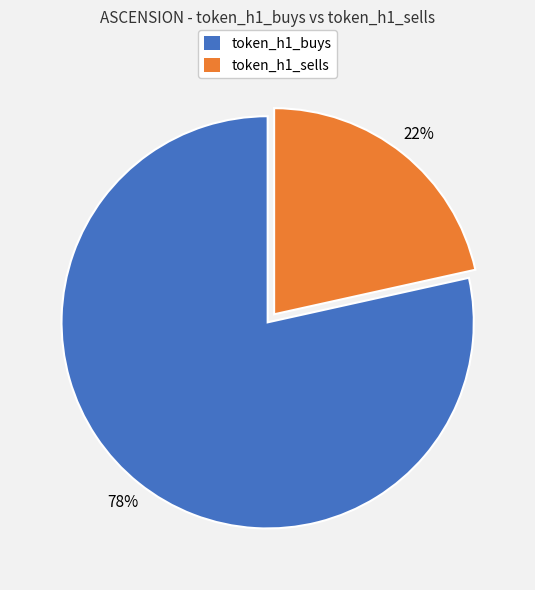

Is there a majority slice in this chart?

Yes